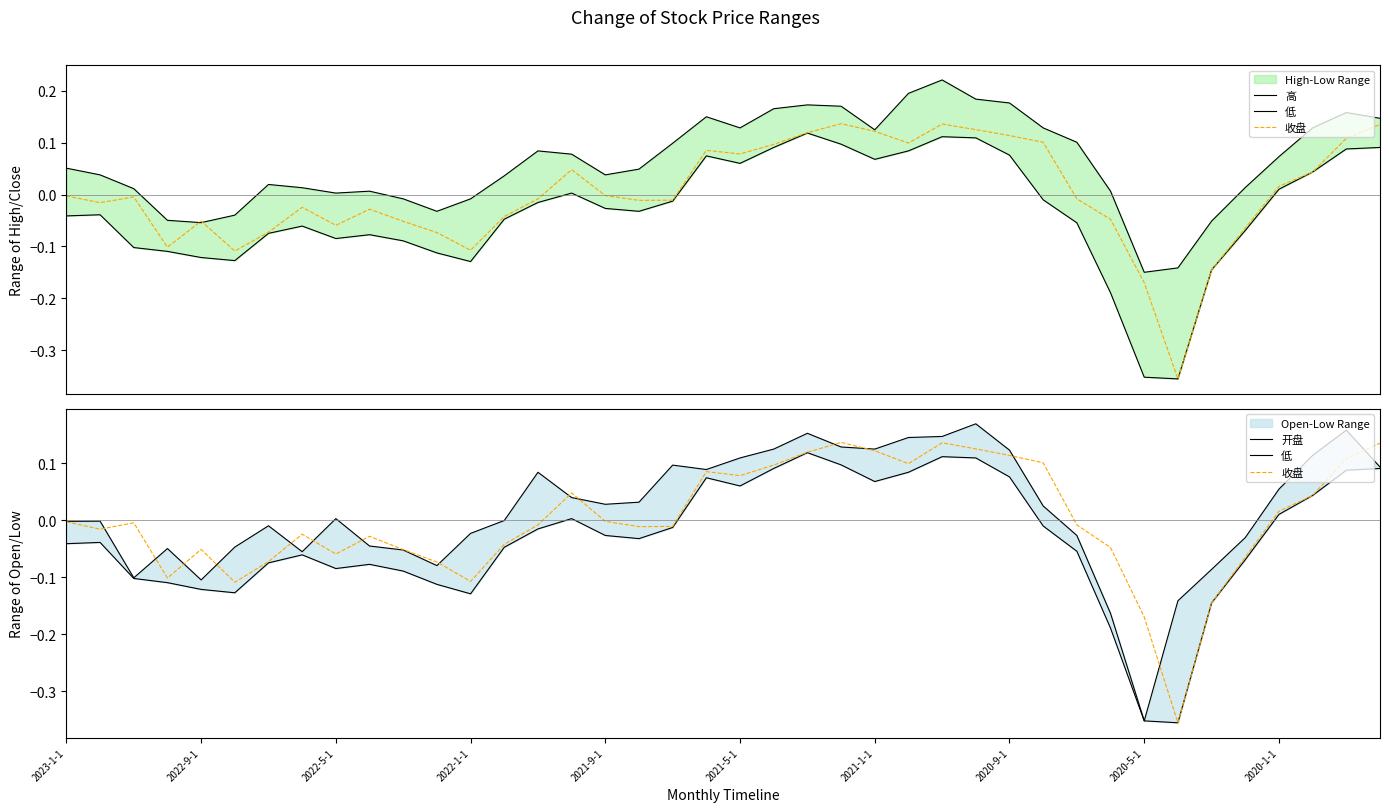

How many interior local peaks does the 低 series have?

7